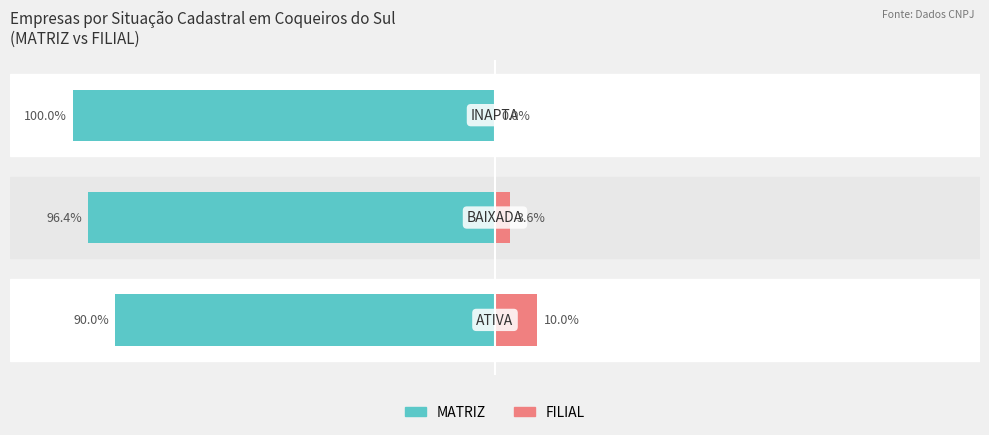

At how many categories does at least one series exceed -85?

3